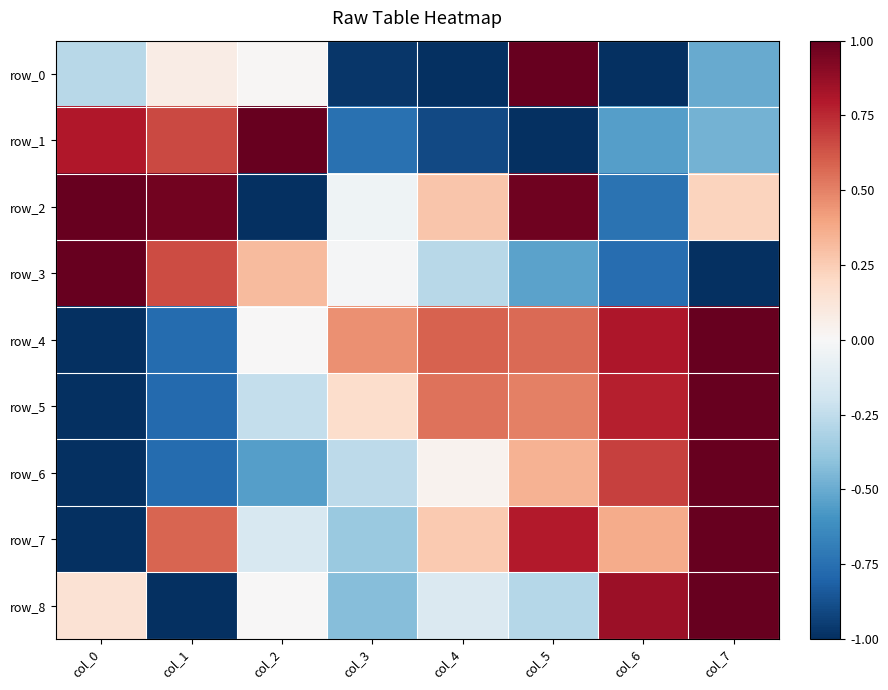

Which series has the widest spread of values?

row_0